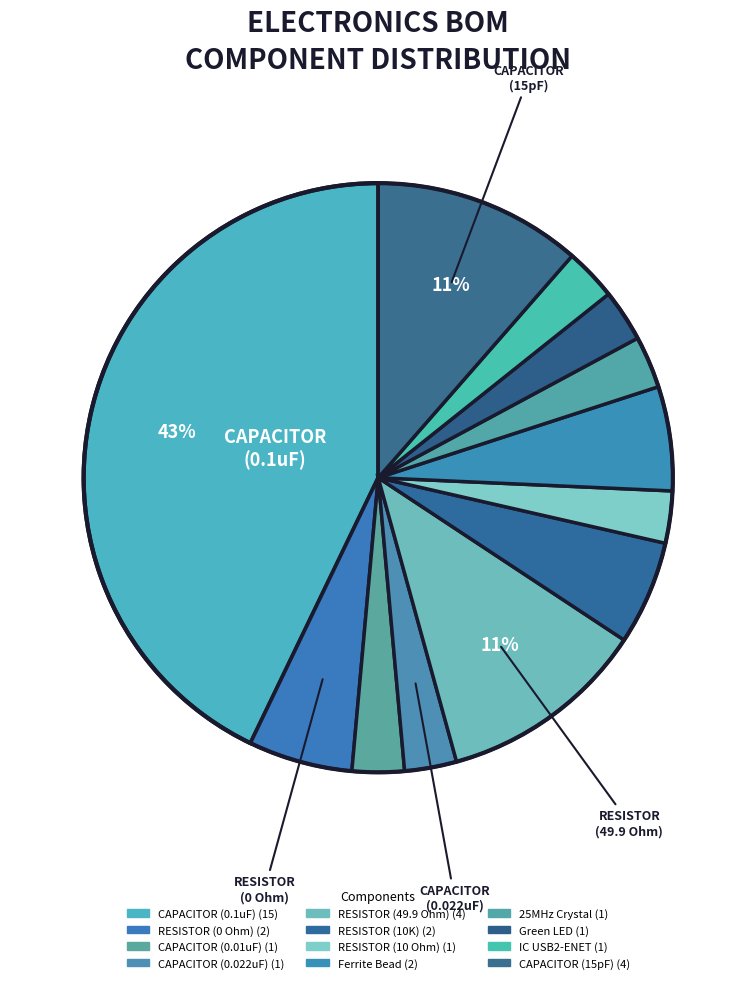

What is the total percentage of Ferrite Bead and 25MHz Crystal?

8.6%